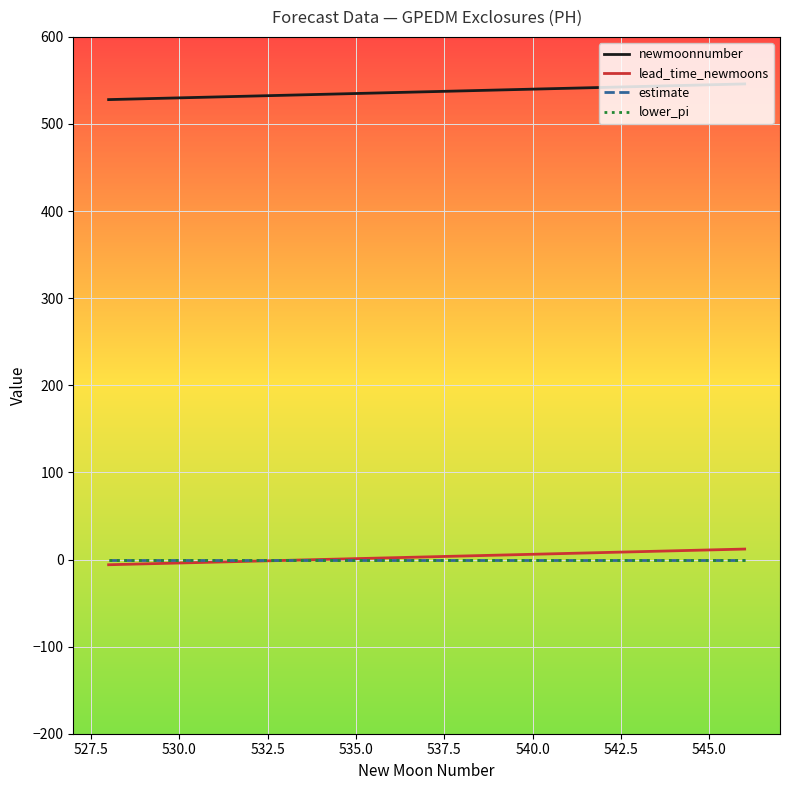

What is the greatest value displayed?

546.0